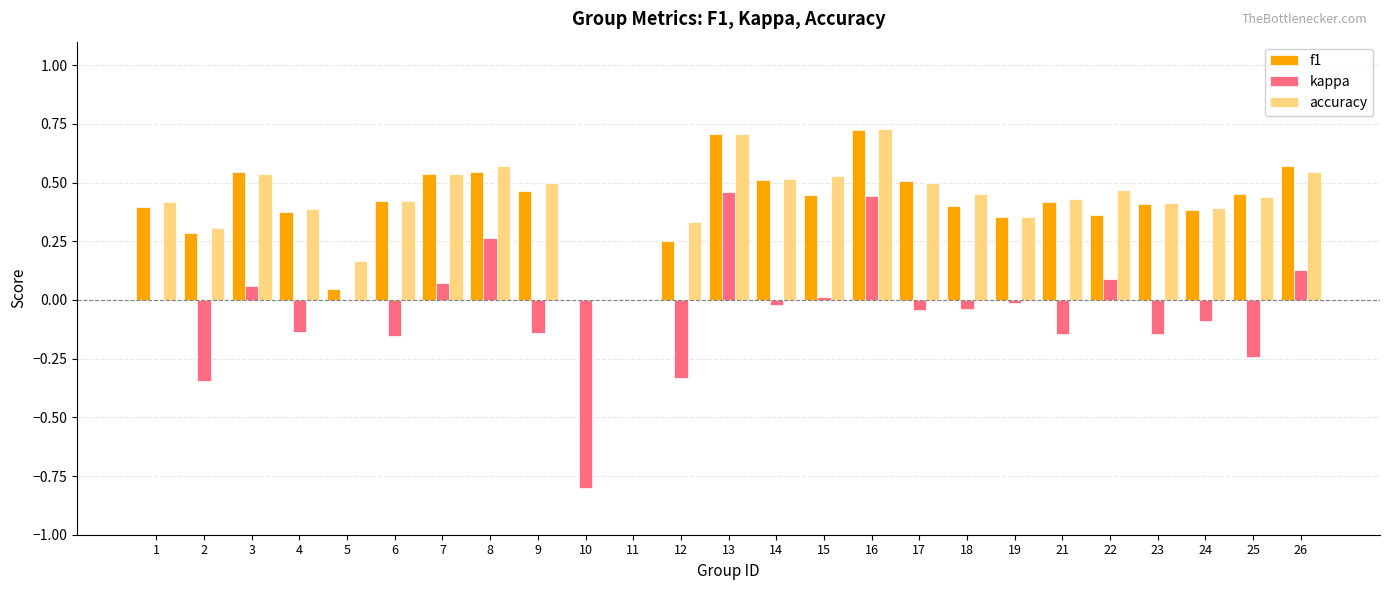

What are all the series names shown in the legend?

f1, kappa, accuracy